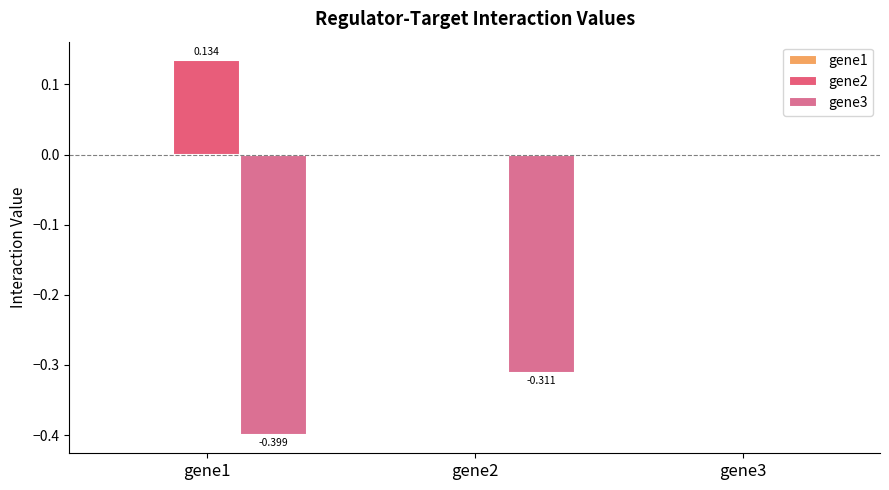

Which series has the widest spread of values?

gene3